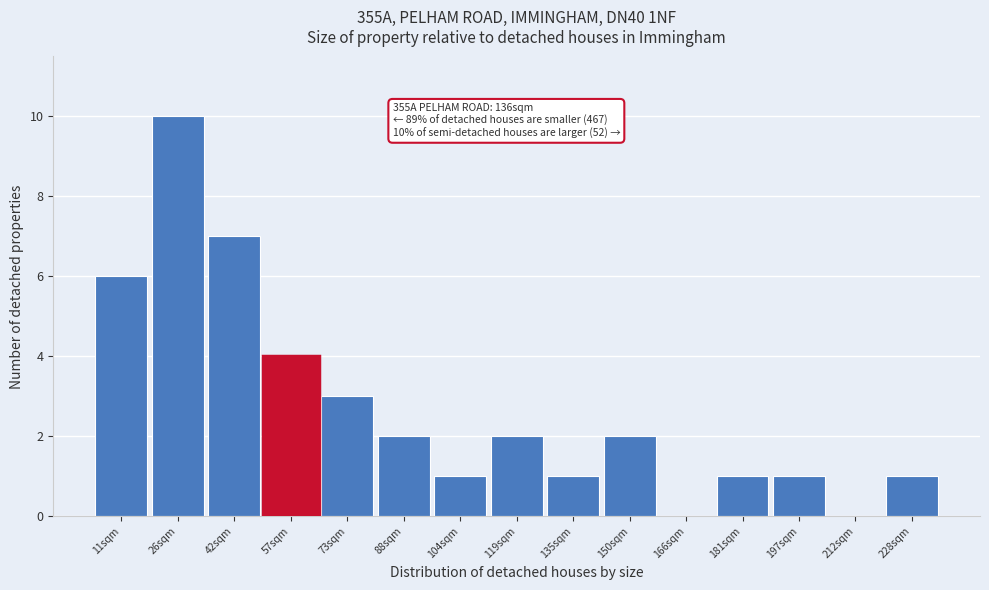

The chart shows a value of 4 at 57sqm. True or false?

True